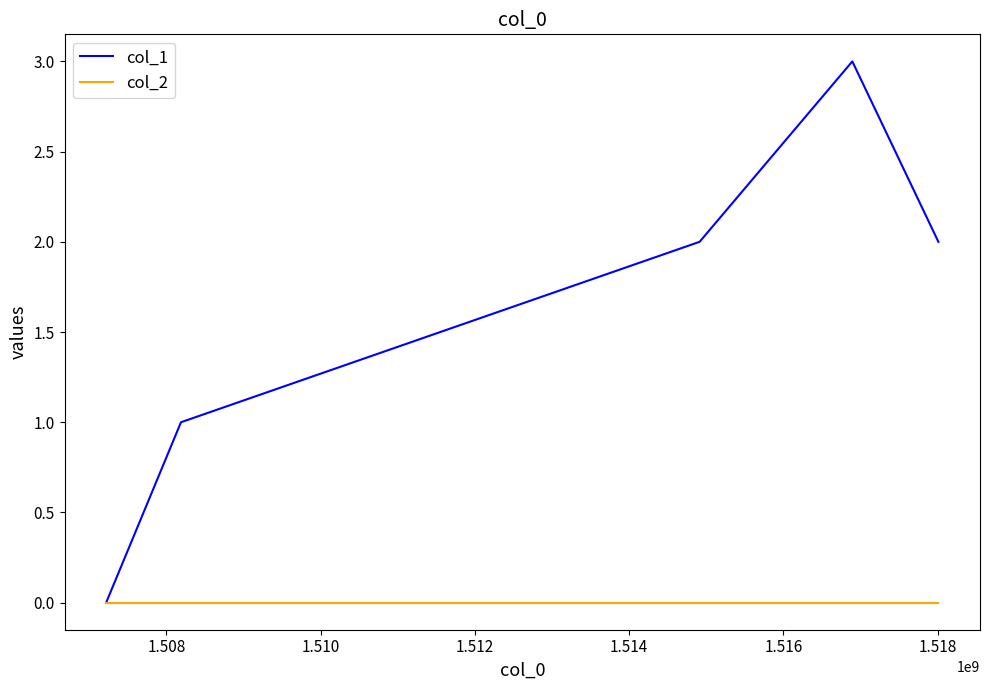

True or false: col_2 has more than 2 points higher than both neighbors.

False